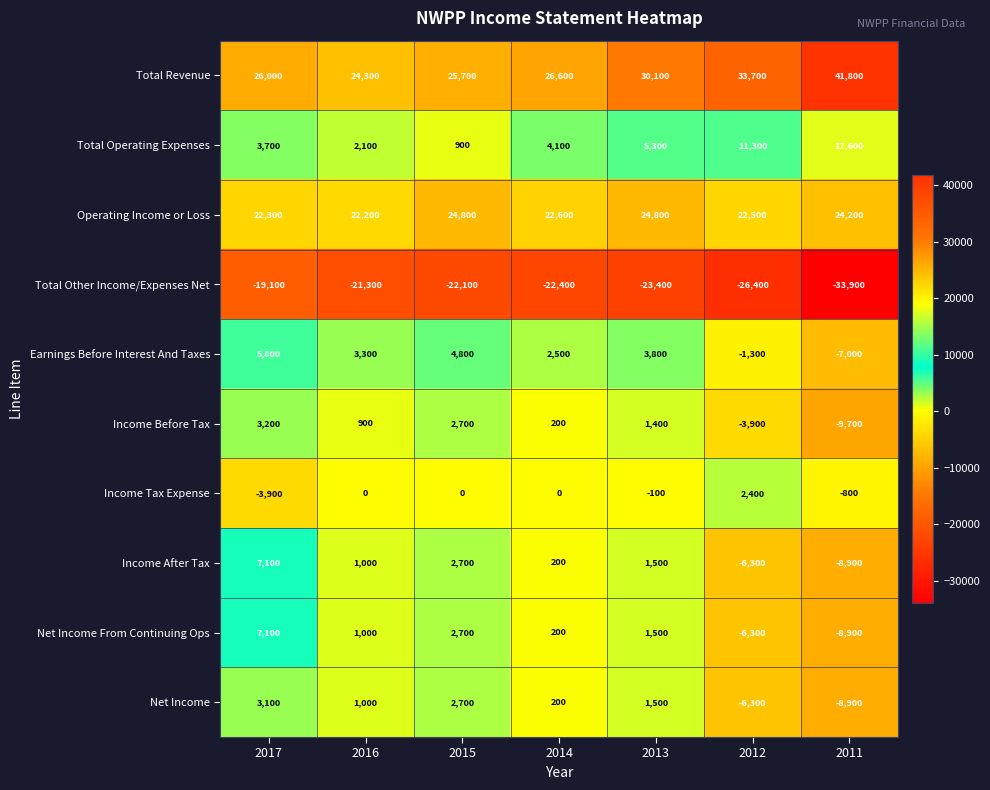

List the labels in order of Net Income value, smallest first.

2011, 2012, 2014, 2016, 2013, 2015, 2017